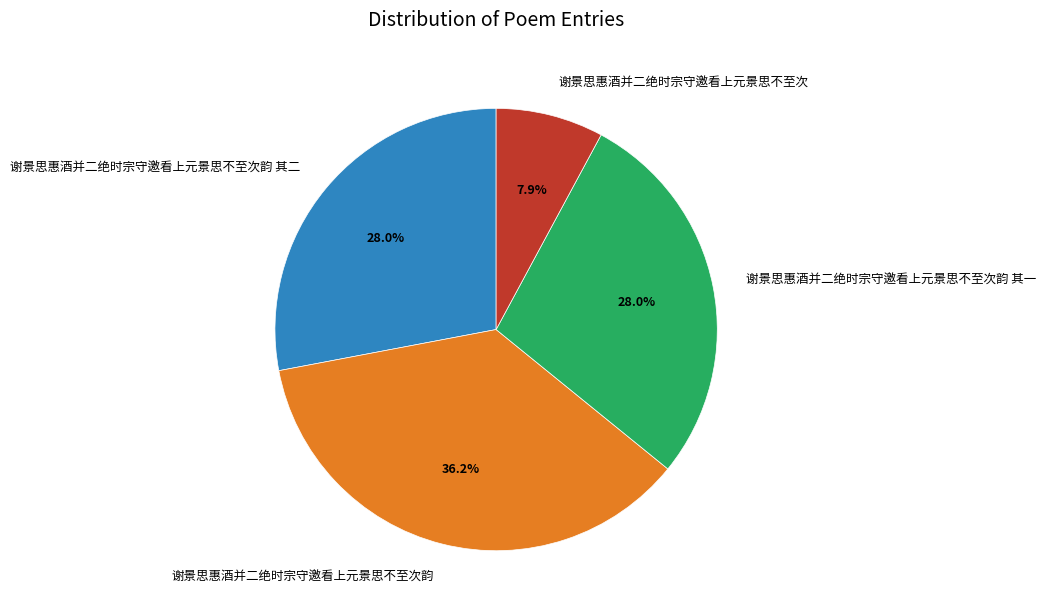

What is the total percentage of 谢景思惠酒并二绝时宗守邀看上元景思不至次韵 其一 and 谢景思惠酒并二绝时宗守邀看上元景思不至次?

35.9%